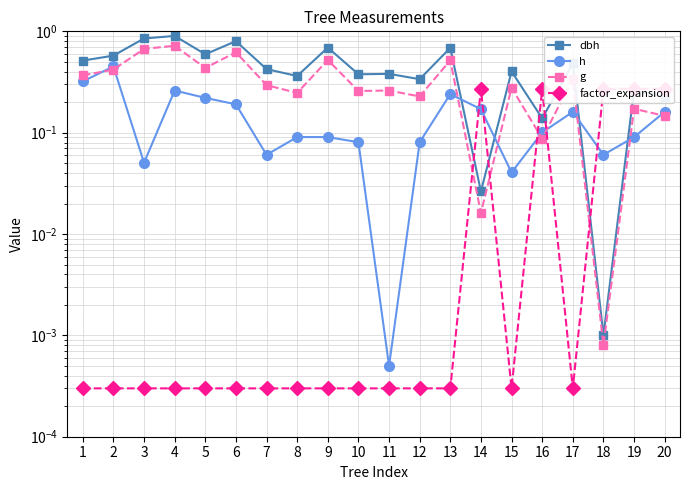

How many interior local valleys does the dbh series have?

7